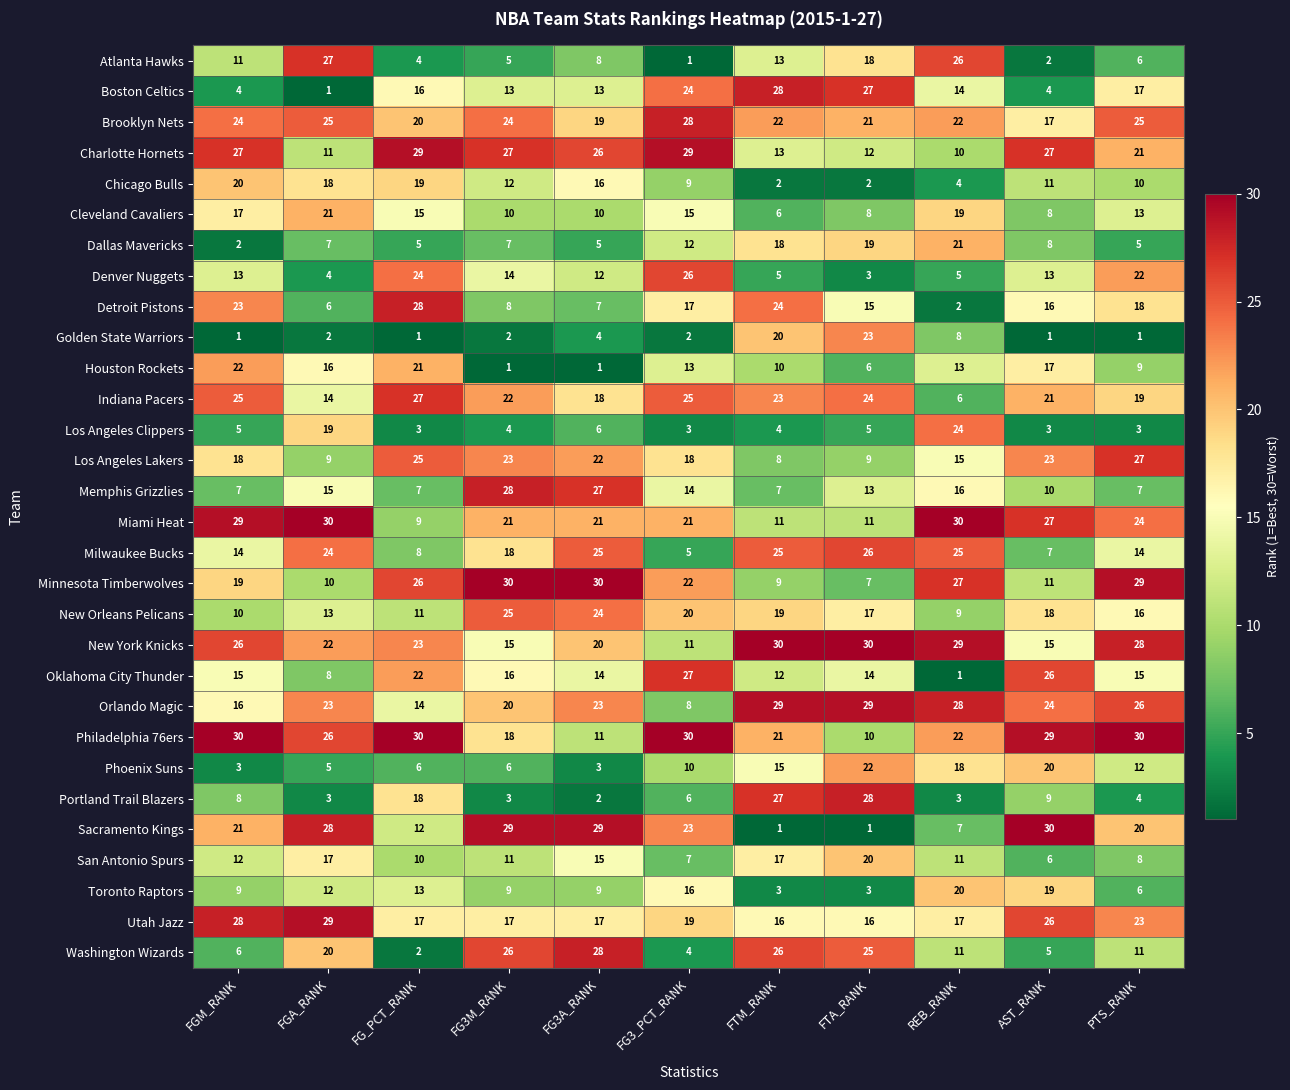

The Minnesota Timberwolves series shows 54 at FG3M_RANK. True or false?

False